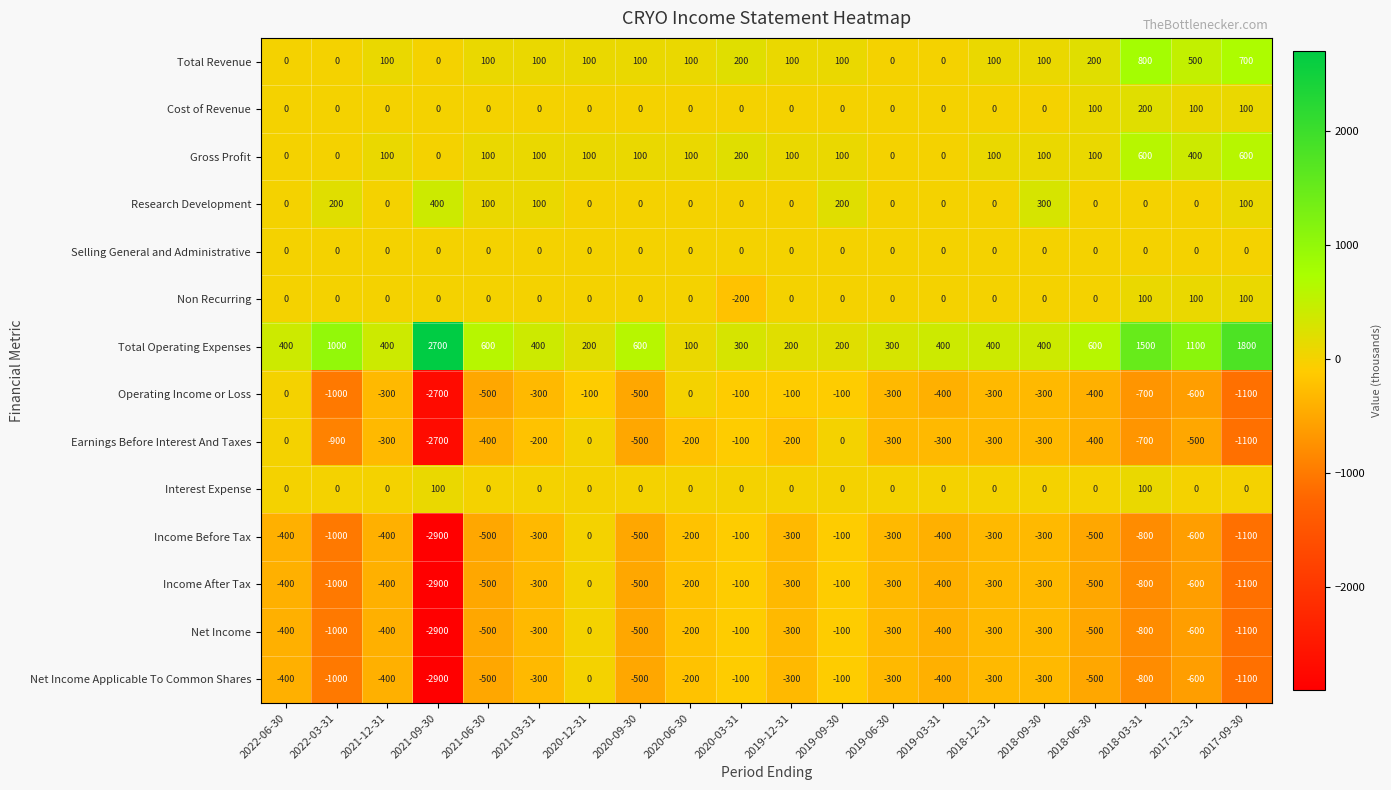

The Total Revenue series shows 200 at 2020-03-31. True or false?

True